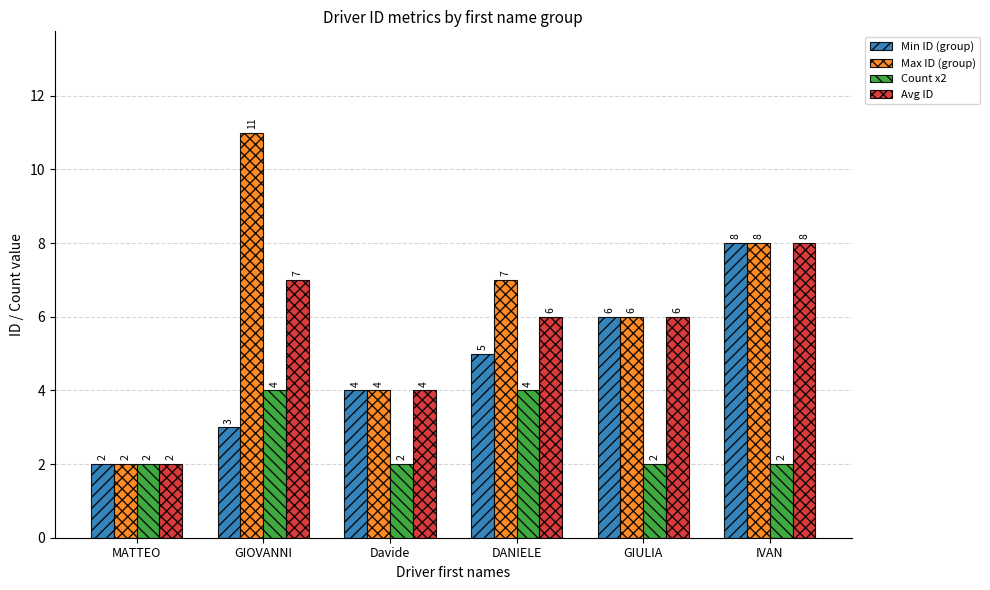

List the series in order of their overall mean, lowest first.

Count x2, Min ID (group), Avg ID, Max ID (group)